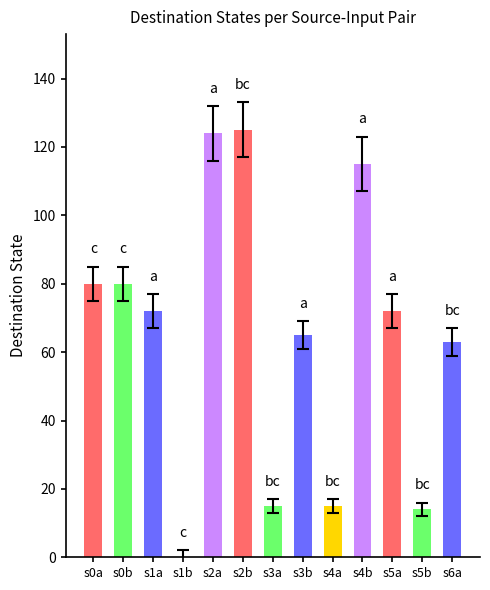

The value at s5a is 105. True or false?

False